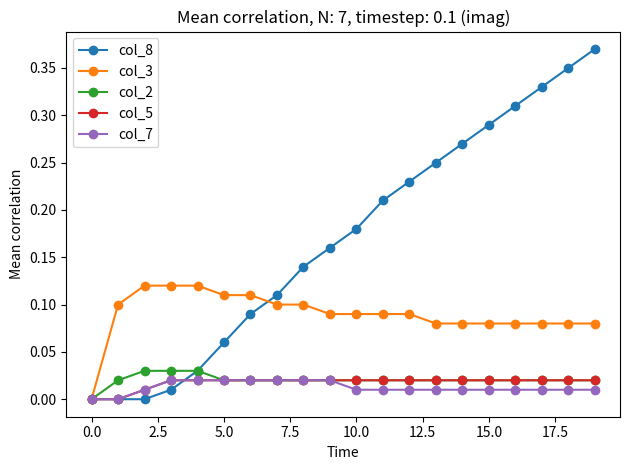

Which series has the largest total across all categories?

col_8